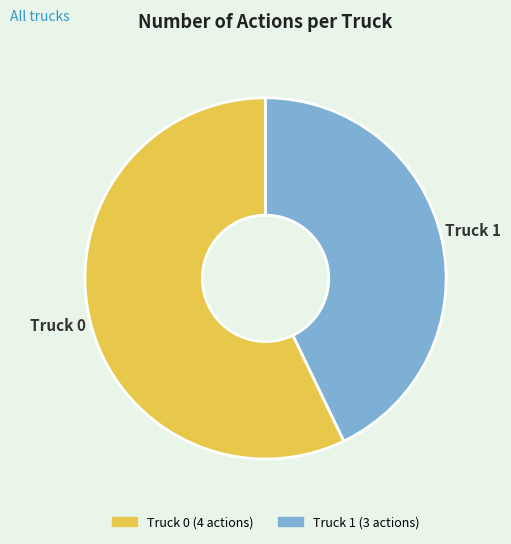

Which has a higher value, Truck 0 or Truck 1?

Truck 0